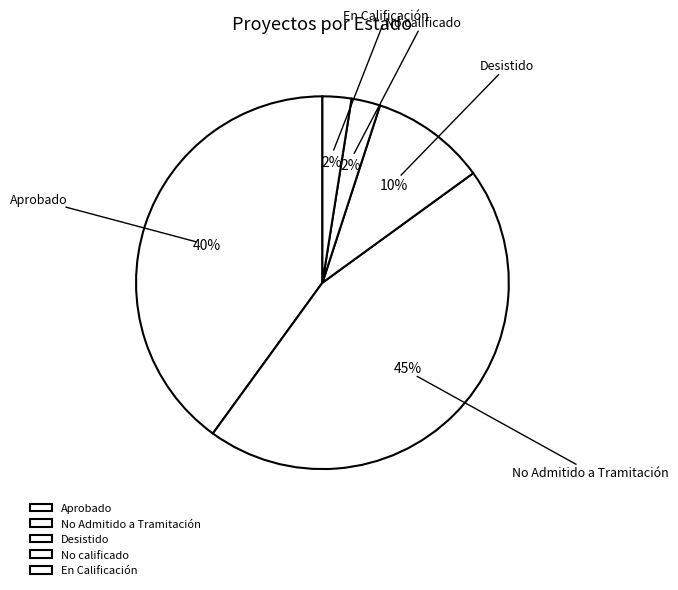

Is the sum of Aprobado and En Calificación greater than half?

No